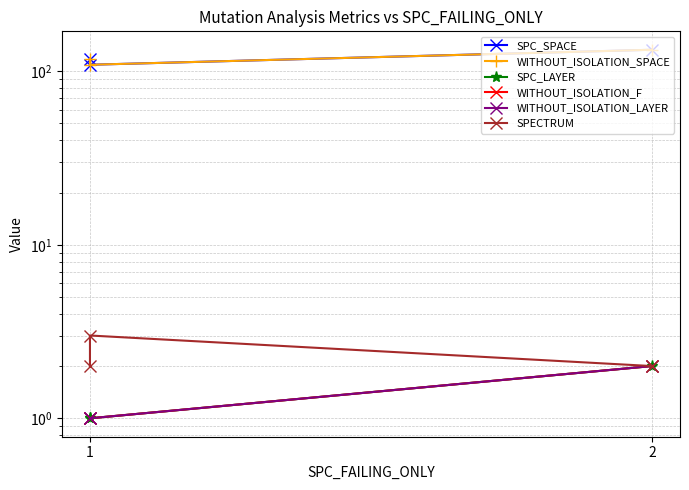

List the series in order of their peak value, highest first.

SPC_SPACE, WITHOUT_ISOLATION_SPACE, SPECTRUM, SPC_LAYER, WITHOUT_ISOLATION_F, WITHOUT_ISOLATION_LAYER